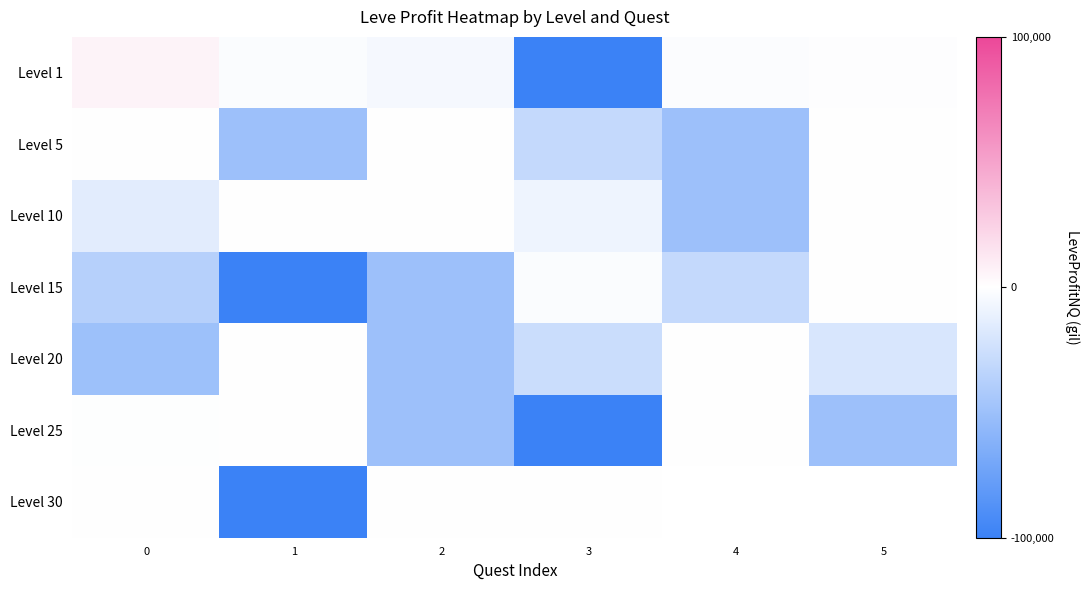

Which series has the largest range (max minus min)?

row_0